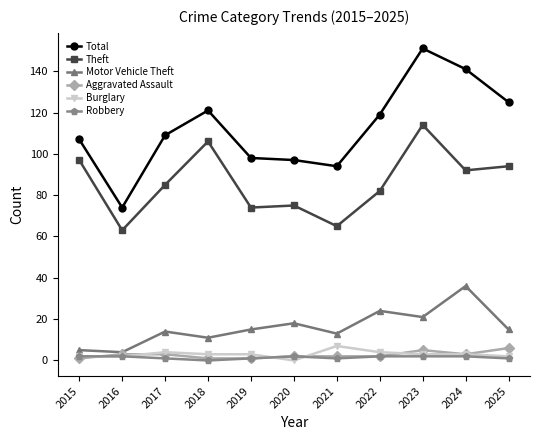

Is it true that Motor Vehicle Theft equals 36 at 2024?

True